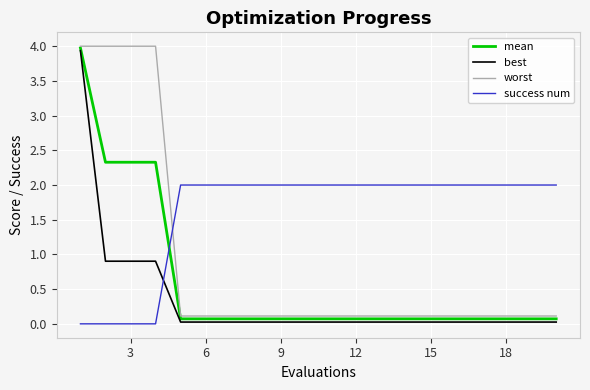

Is this an area chart (filled region under the line)?

No